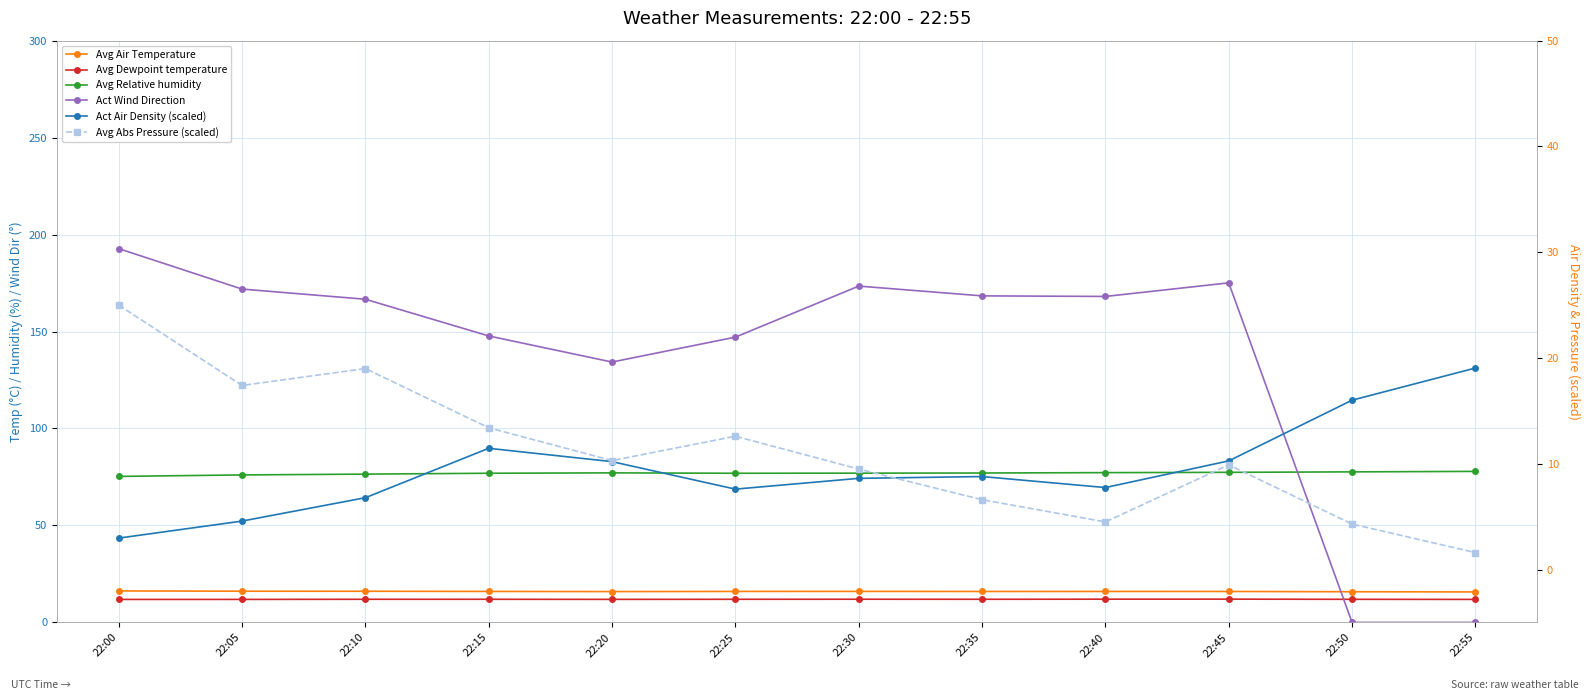

What is the difference between the maximum and minimum values in the Avg Dewpoint temperature series?

0.1